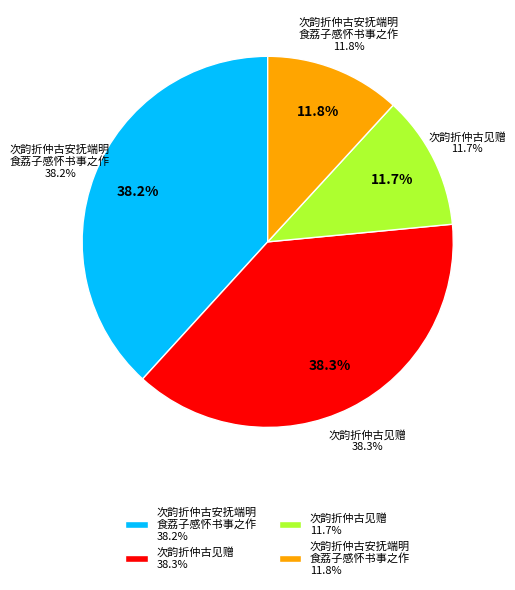

What is the largest slice in the pie chart?

次韵折仲古见赠 (1079989)